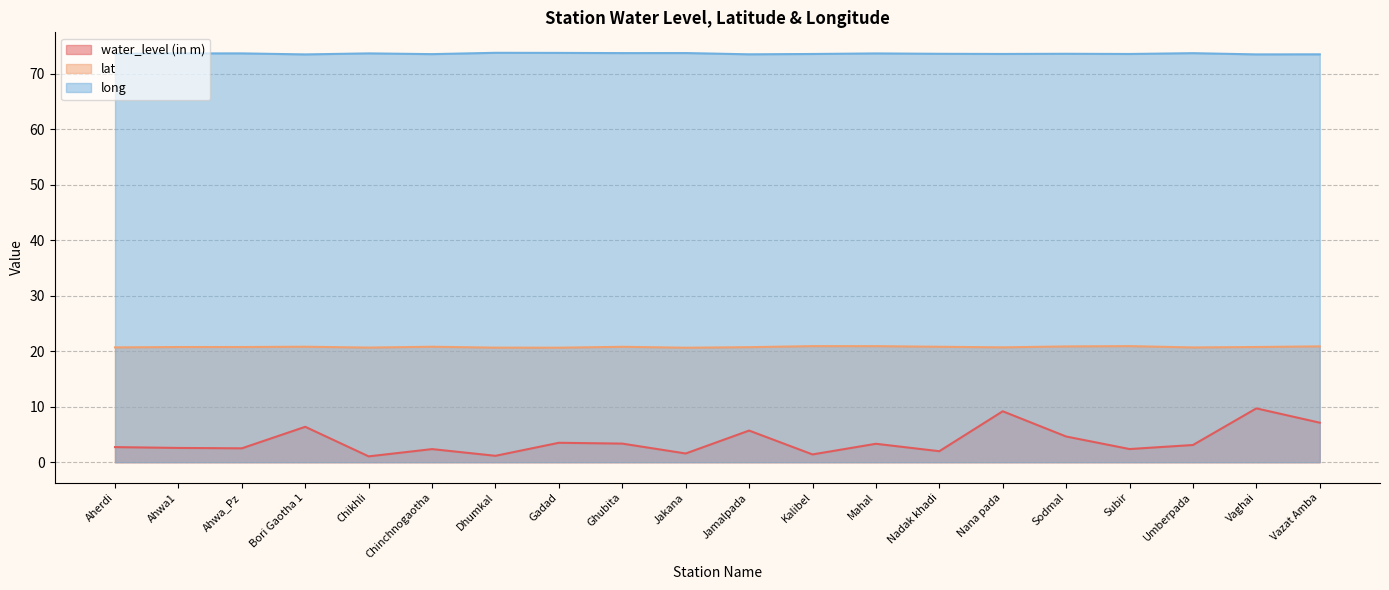

At which label does long reach its minimum?

Bori Gaotha 1